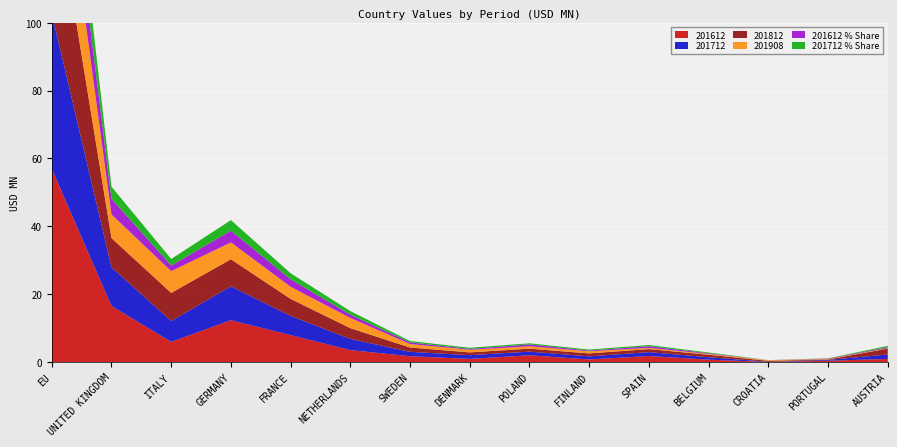

Reading right to left, extract all data points from this chart.

201612: 0.9	0.4	0.0	0.7	1.8	0.8	2.0	0.9	1.7	3.5	7.9	12.3	5.9	16.5	57.0
201712: 1.3	0.2	0.1	0.7	1.1	0.9	1.1	1.1	1.3	3.3	5.6	10.0	6.1	11.4	45.8
201812: 1.8	0.1	0.3	0.7	0.9	0.9	0.9	0.8	1.3	3.2	5.0	8.0	8.3	8.6	41.6
201908: 0.1	0.1	0.2	0.2	0.3	0.6	0.7	0.8	1.0	3.0	3.6	5.0	6.4	7.0	29.6
201612_share: 0.3	0.1	0.0	0.2	0.5	0.2	0.6	0.3	0.5	1.0	2.2	3.5	1.7	4.6	15.9
201712_share: 0.4	0.1	0.0	0.2	0.4	0.3	0.3	0.3	0.4	1.0	1.8	3.1	1.9	3.6	14.3